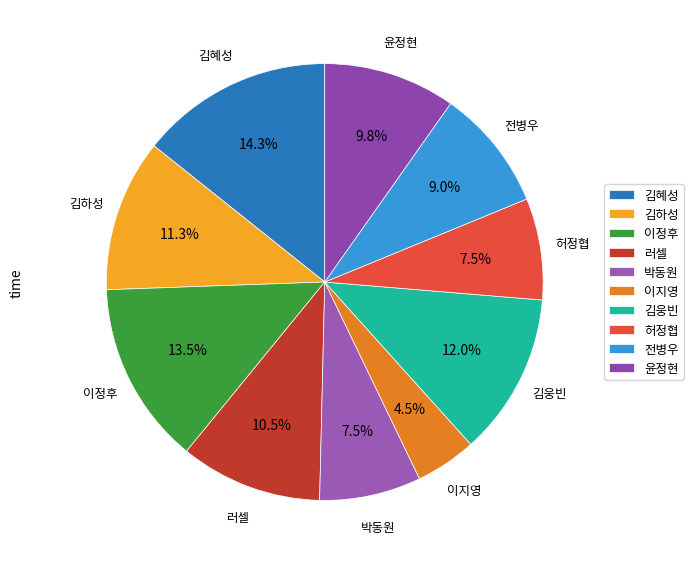

To the nearest percent, what is the average slice percentage?

10%